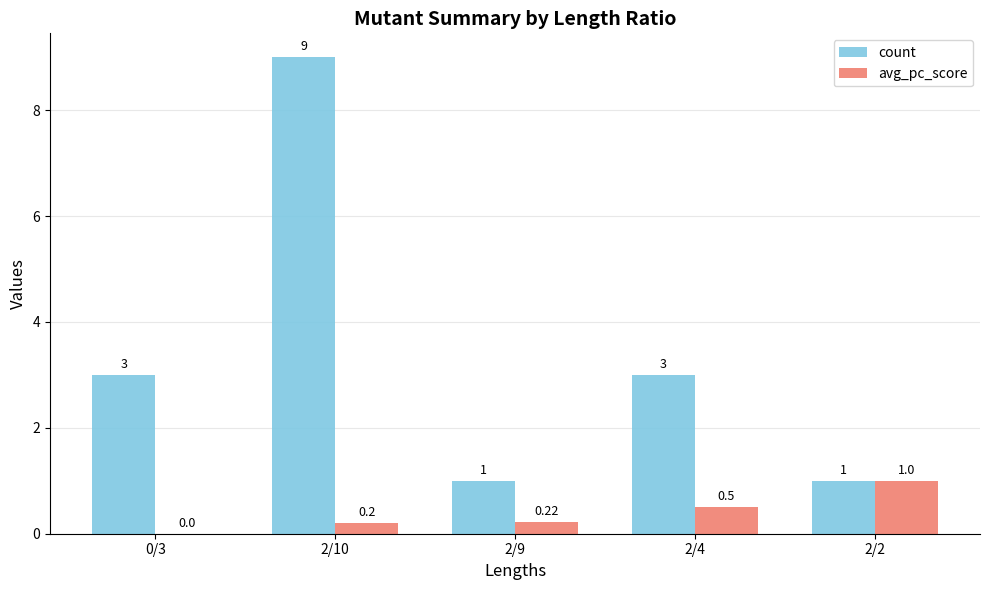

What is the sum of all count values?

17.0